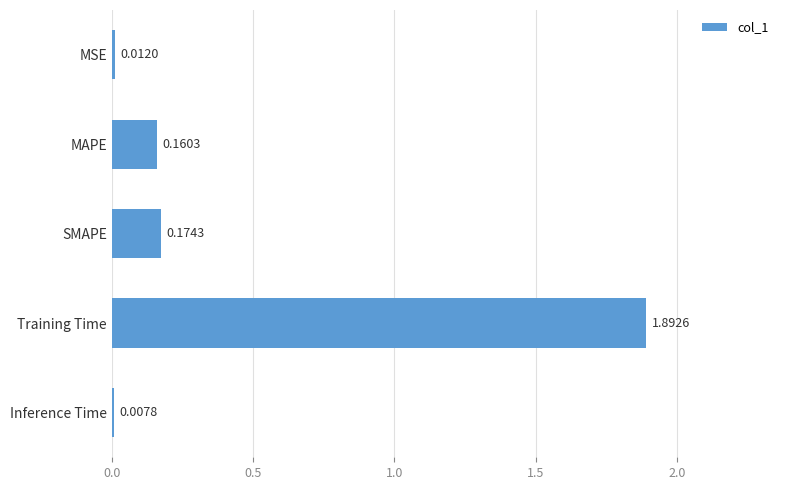

What is the maximum value shown in the chart?

1.9